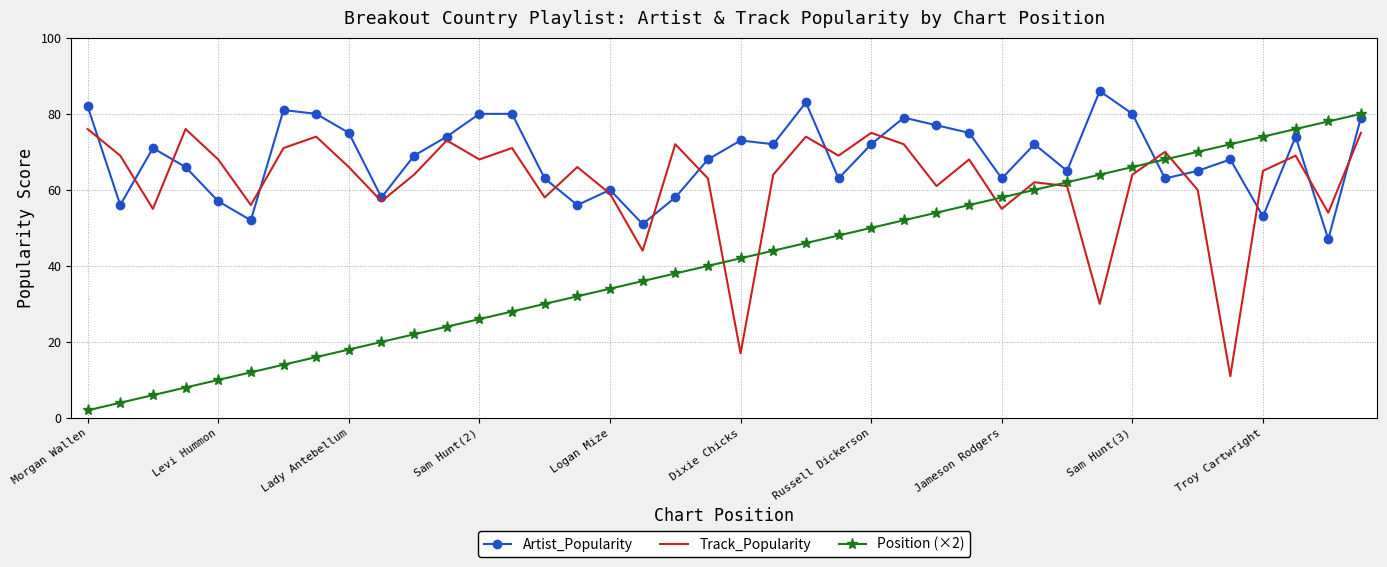

Which series has the largest total across all categories?

Artist_Popularity